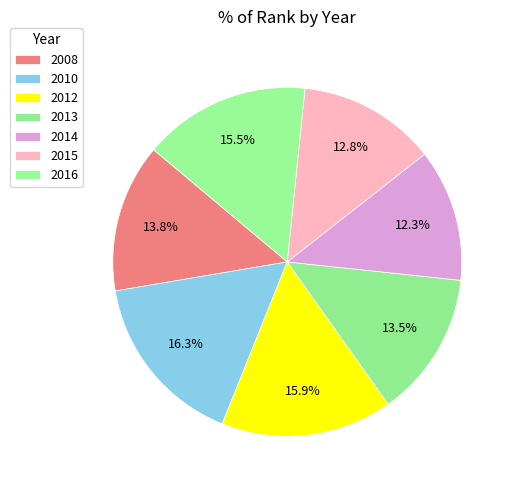

To the nearest percent, what is the combined percentage of 2016 and 2012?

31%